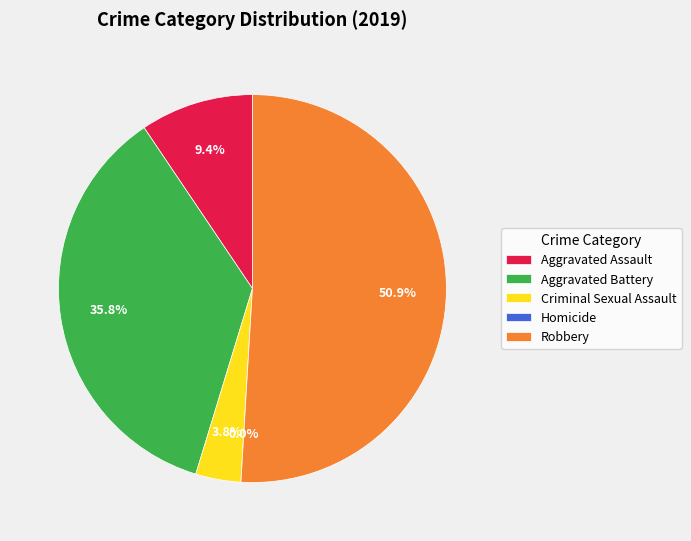

Which slice is the largest?

Robbery